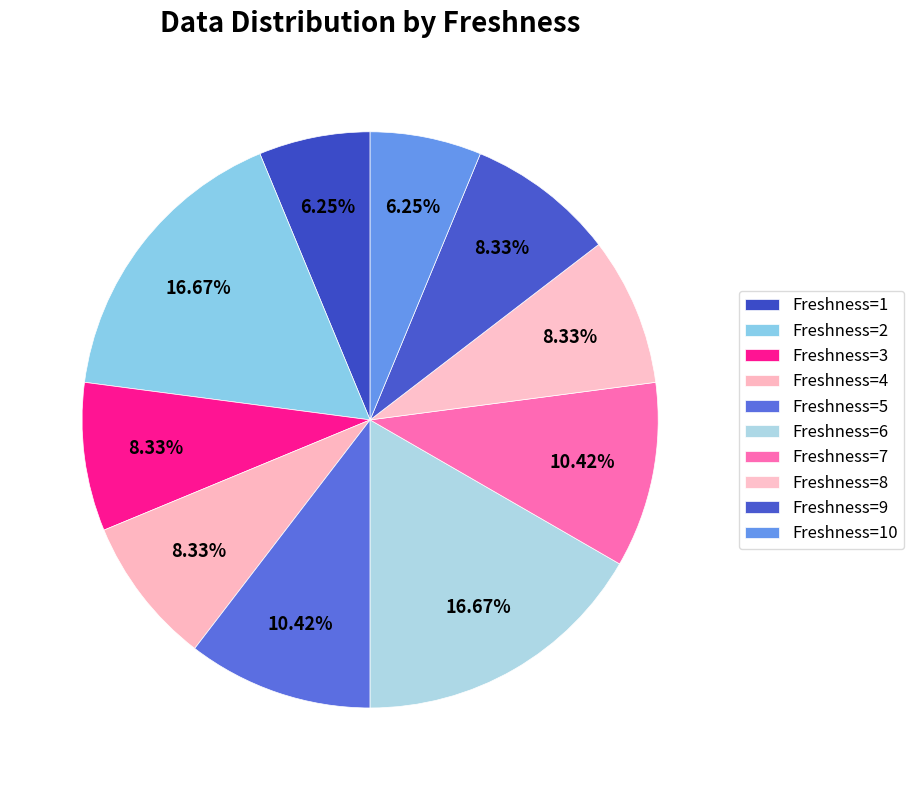

Count the number of slices in the pie.

10